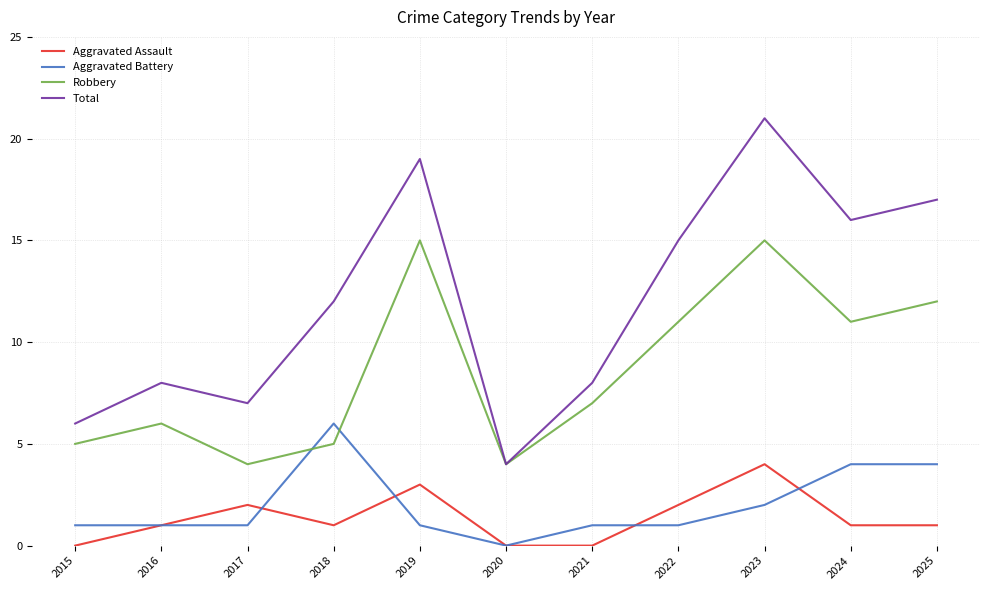

What is the difference between the second highest and second lowest values in the Total series?

13